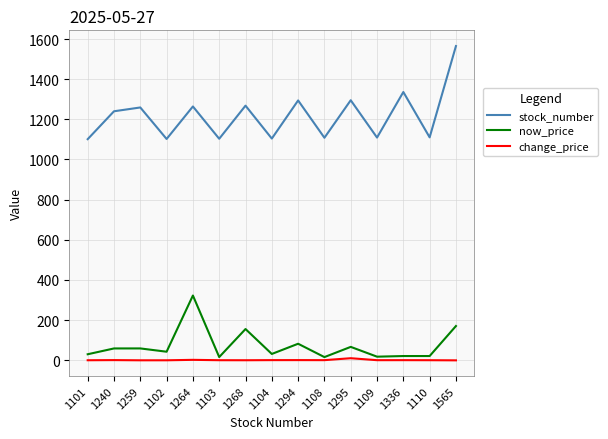

In now_price, how many points are lower than both neighbors (excluding endpoints)?

5